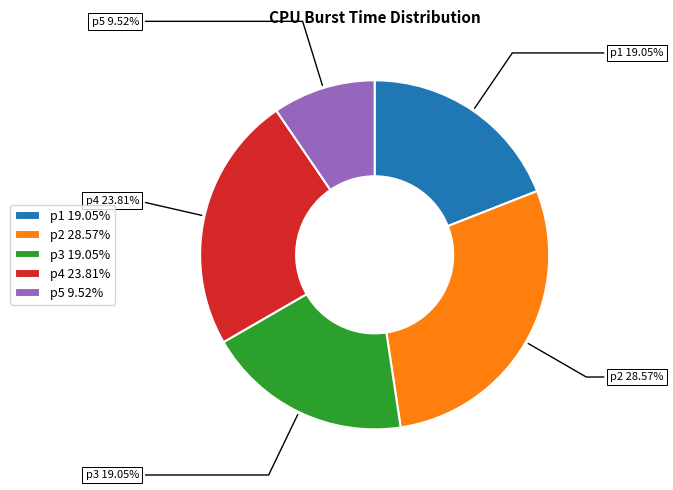

How many slices are in this pie chart?

5